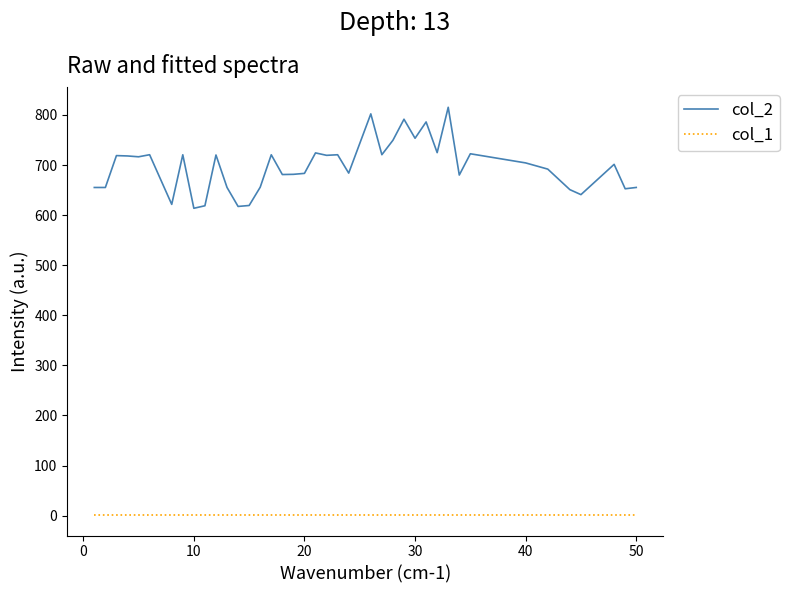

What is the greatest value displayed?

815.3